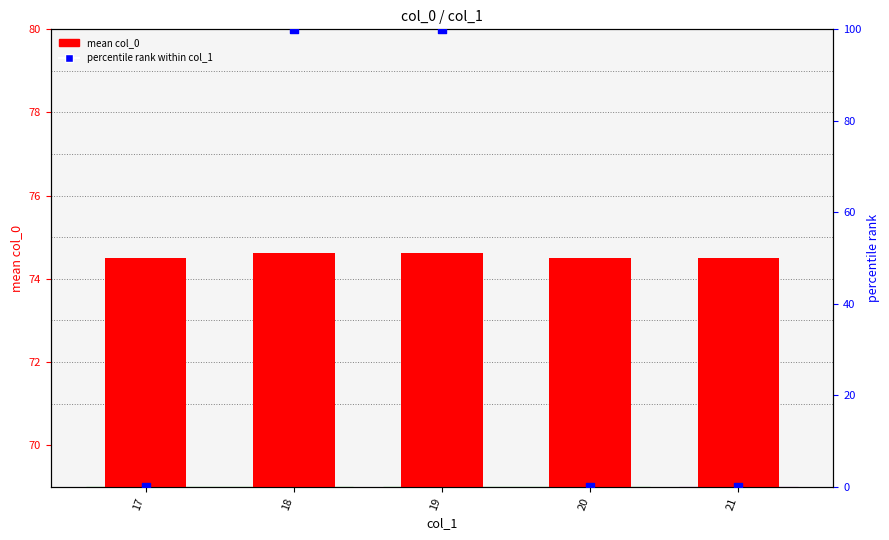

Which series reaches the minimum Y coordinate?

percentile rank within col_1